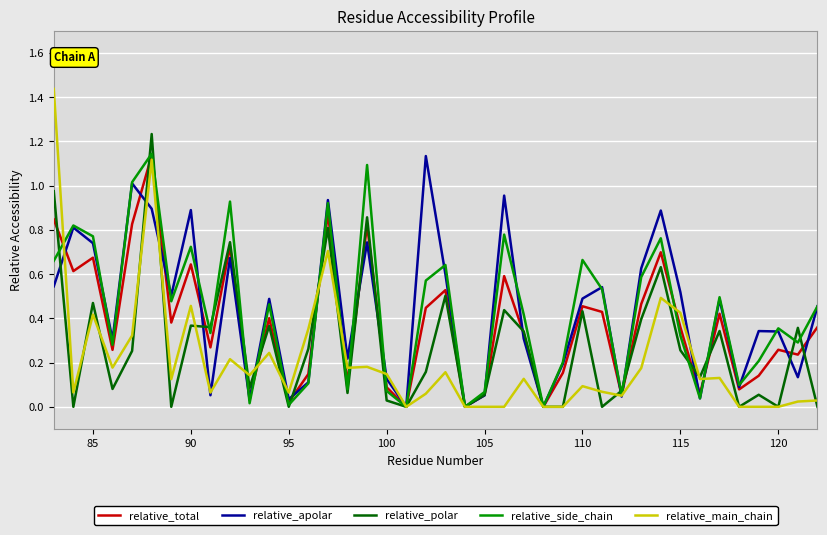

How many series are shown in this chart?

5